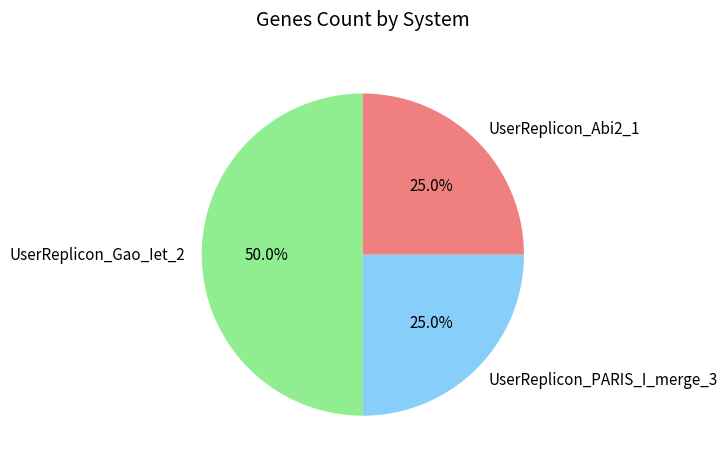

Is UserReplicon_PARIS_I_merge_3 the majority of the pie?

No